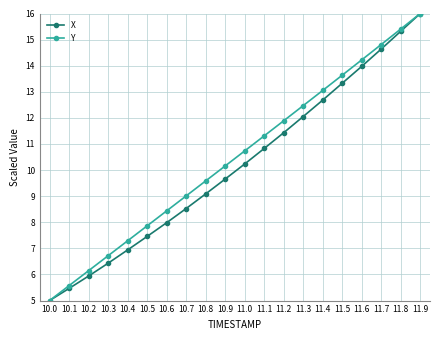

At how many categories does at least one series exceed 12?

7